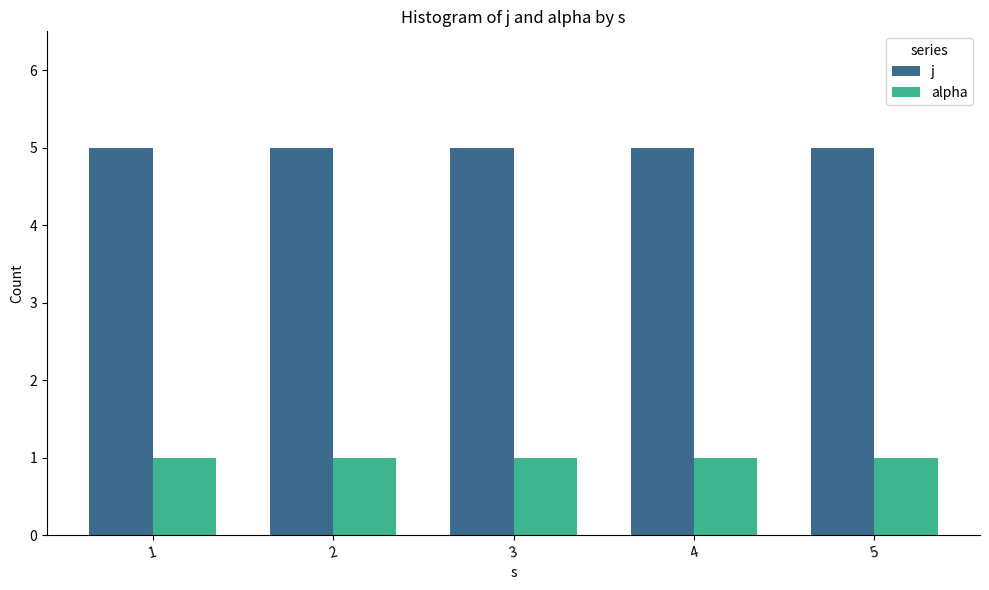

Rank the series by their average value, from lowest to highest.

alpha, j